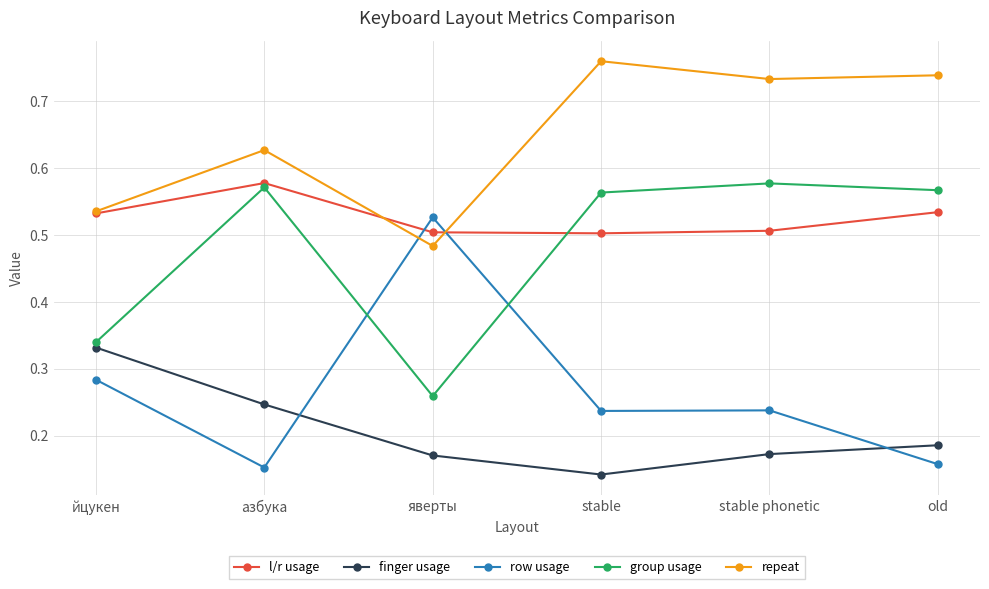

What is the sum of all finger usage values?

1.2